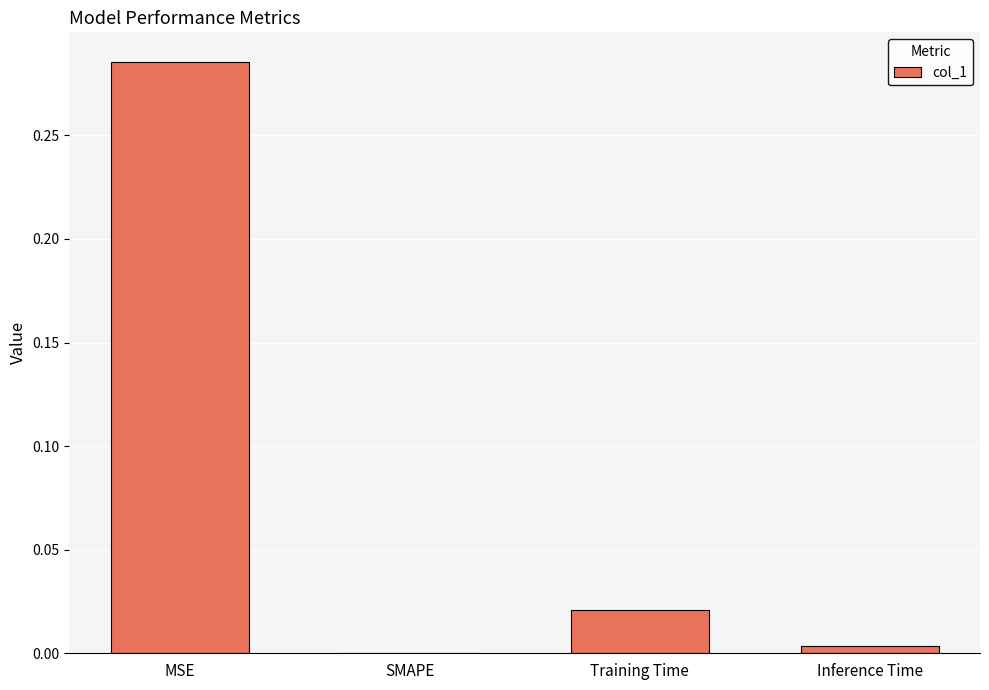

Which category has the highest value across all series?

MSE